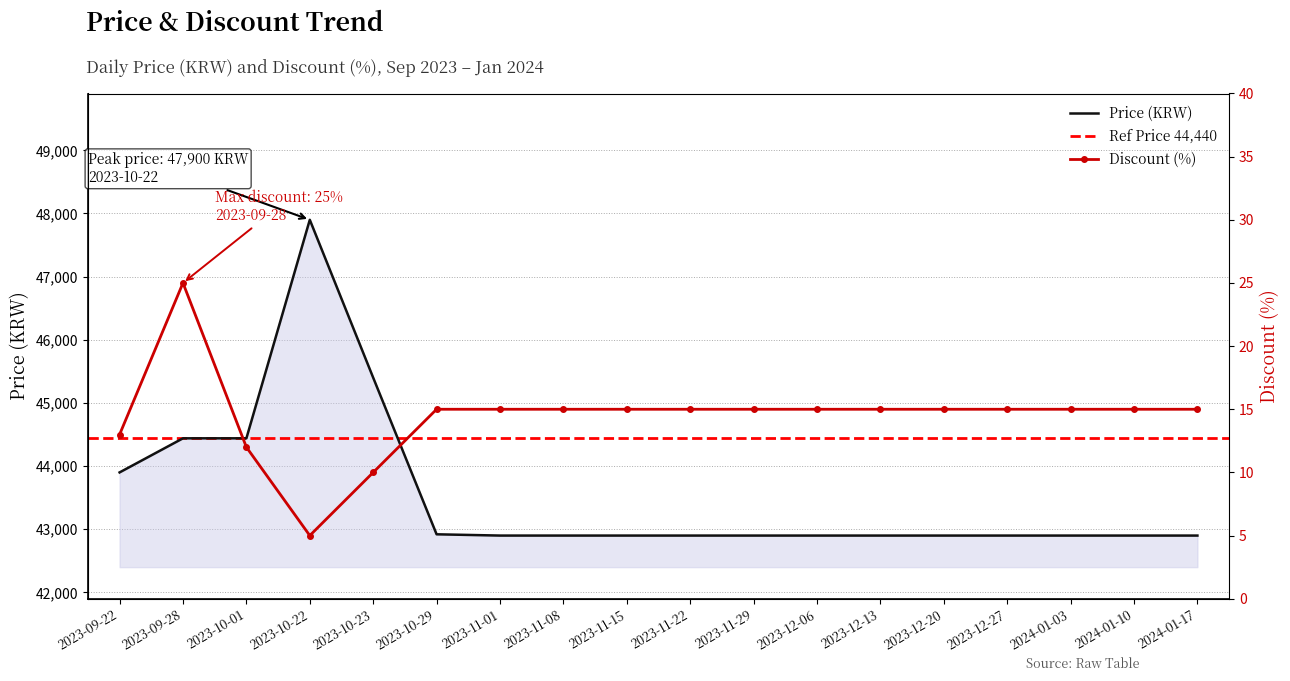

At which category does the chart reach its minimum across all series?

2023-10-22